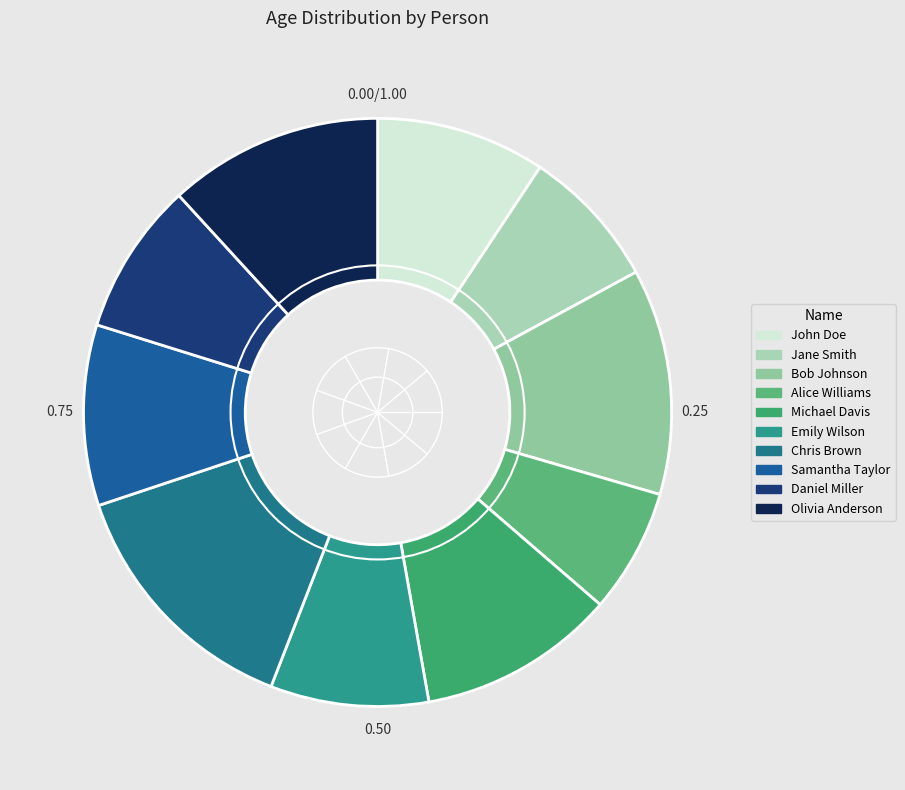

The Bob Johnson slice represents 1% of the pie. True or false?

False